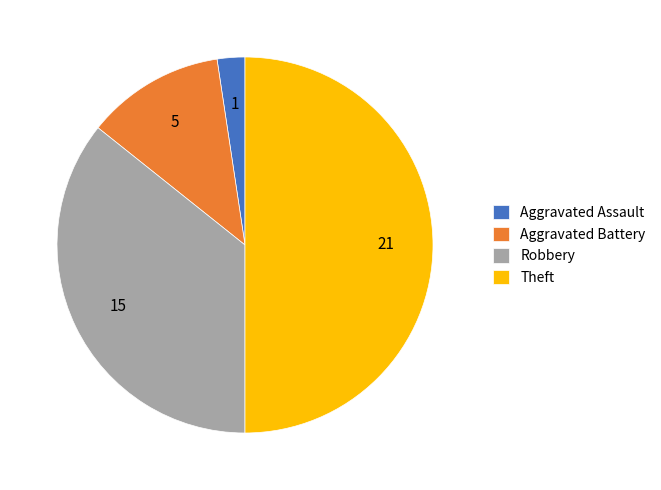

Between Aggravated Battery and Theft, which is larger?

Theft